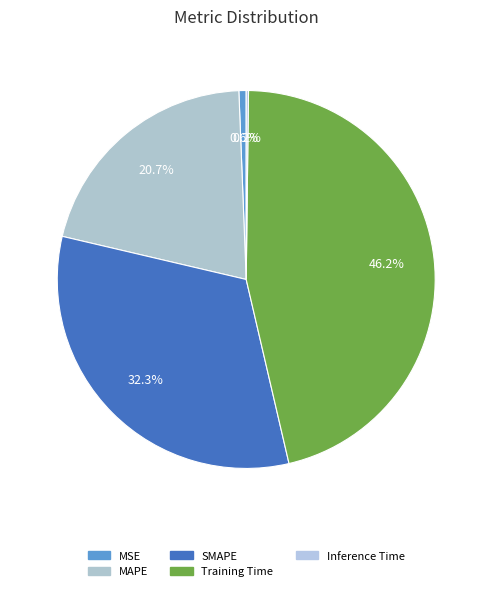

Does any single category account for the majority?

No